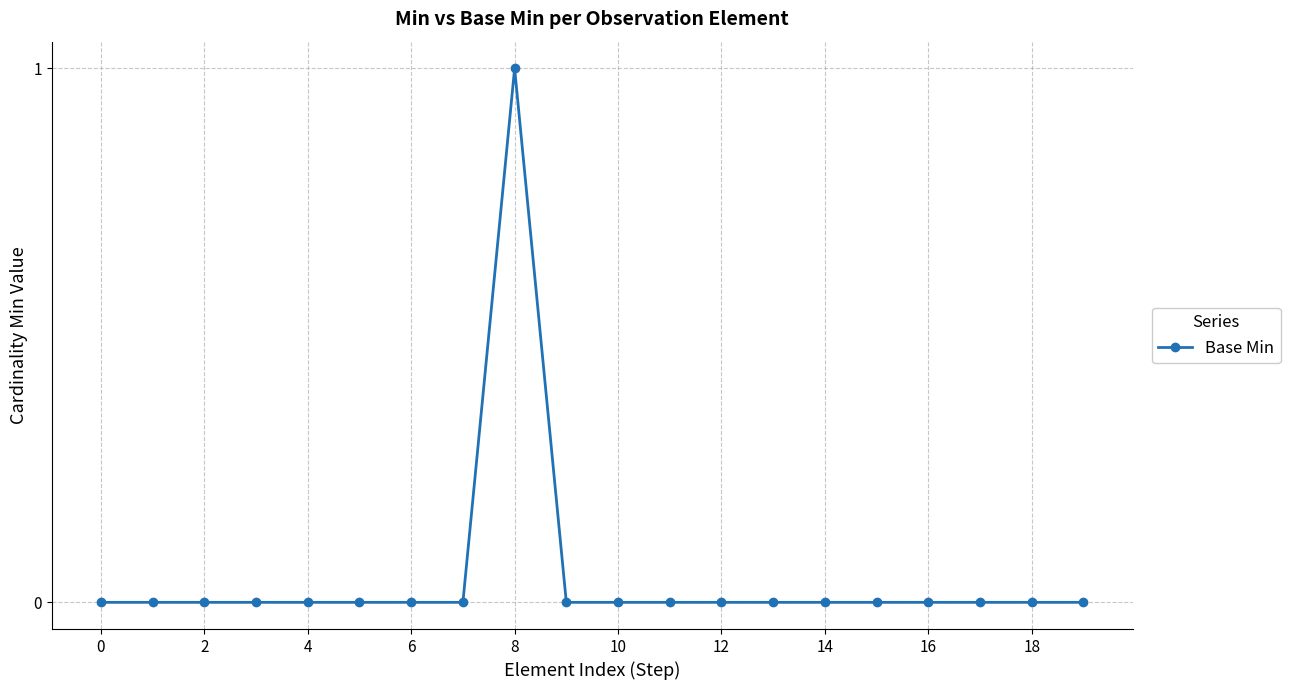

True or false: the data has more than 0 interior local peaks.

True